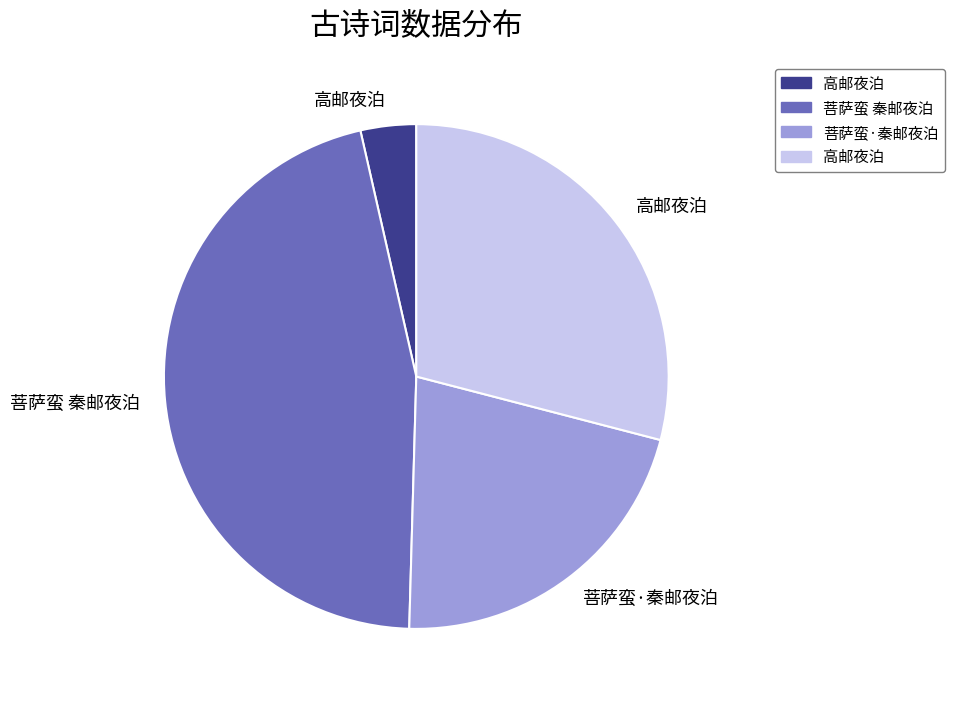

Count the number of slices in the pie.

4